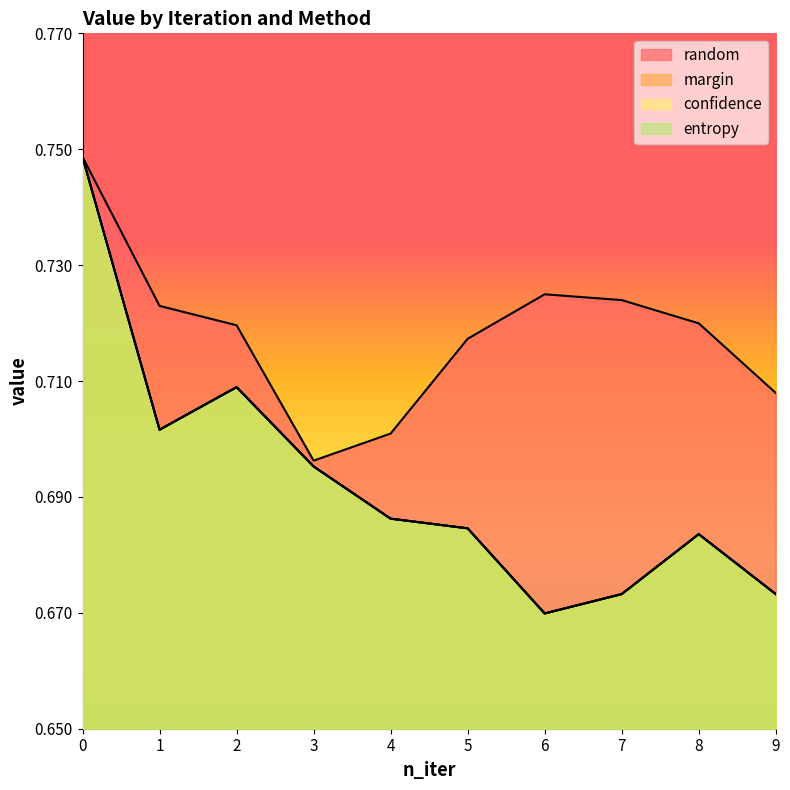

The value of confidence at 2 is 0.7. True or false?

True